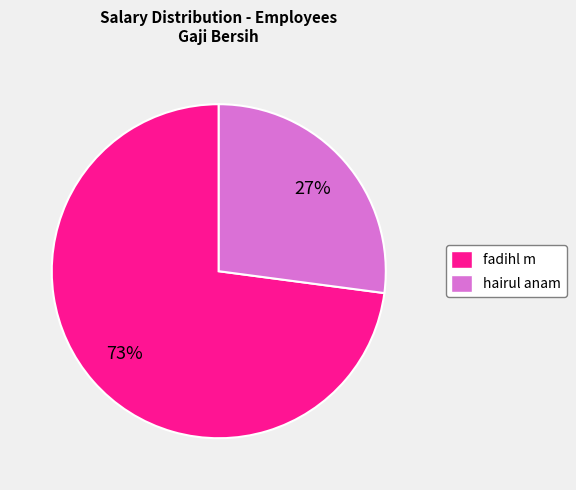

Does fadihl m represent more than half of the total?

Yes